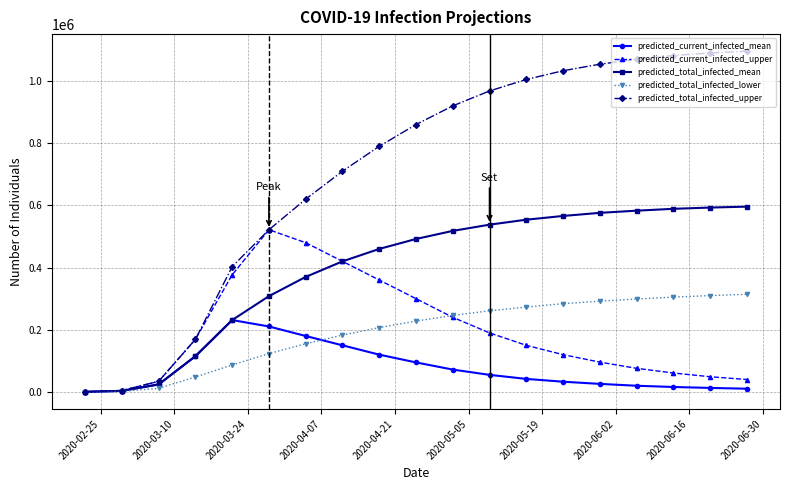

How many series are shown in this chart?

5